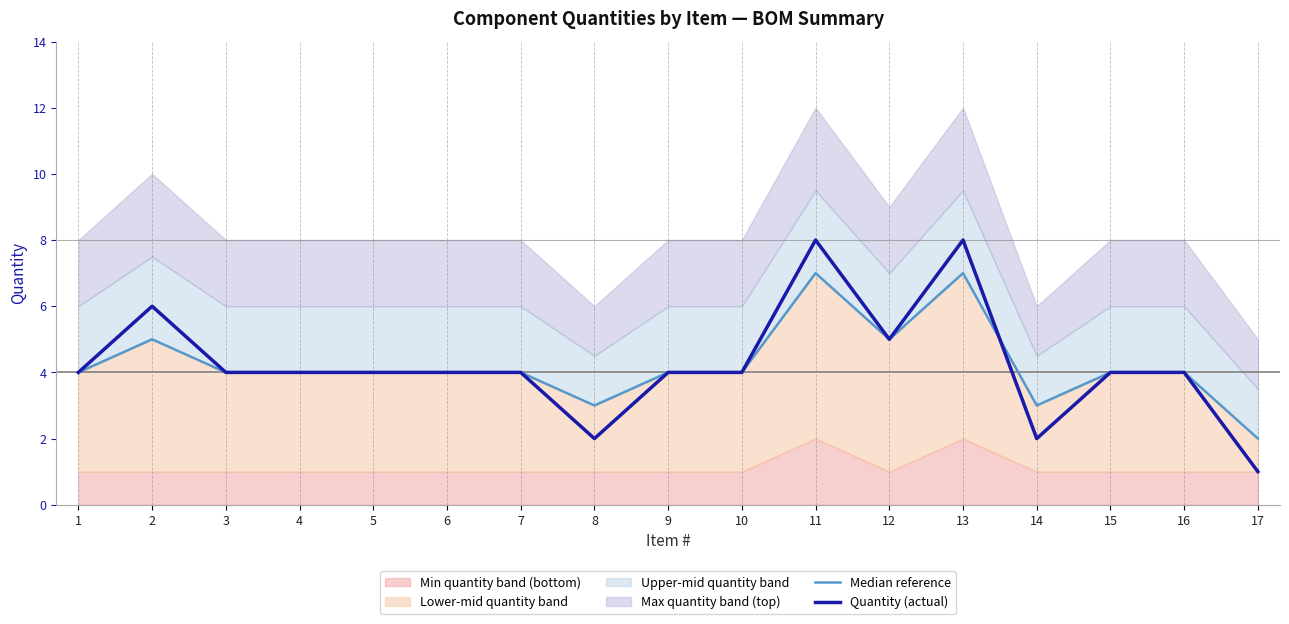

How many intersections are there between Median reference and Quantity (actual)?

1